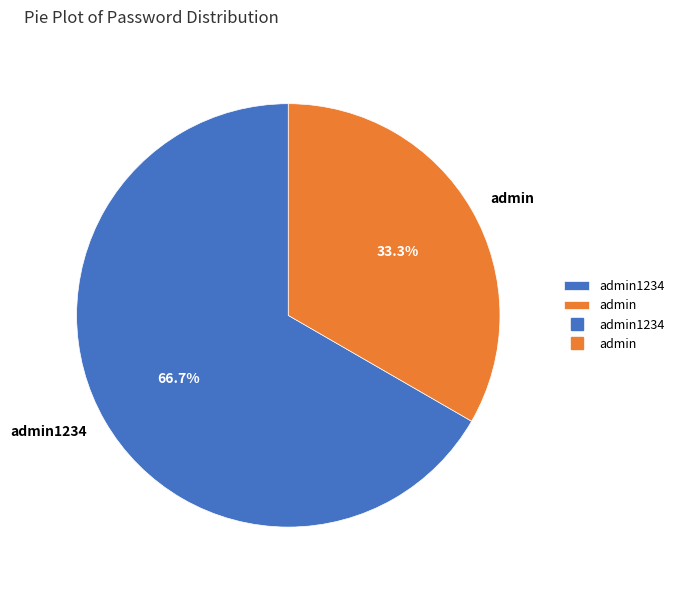

Which category has the biggest portion of the pie?

admin1234